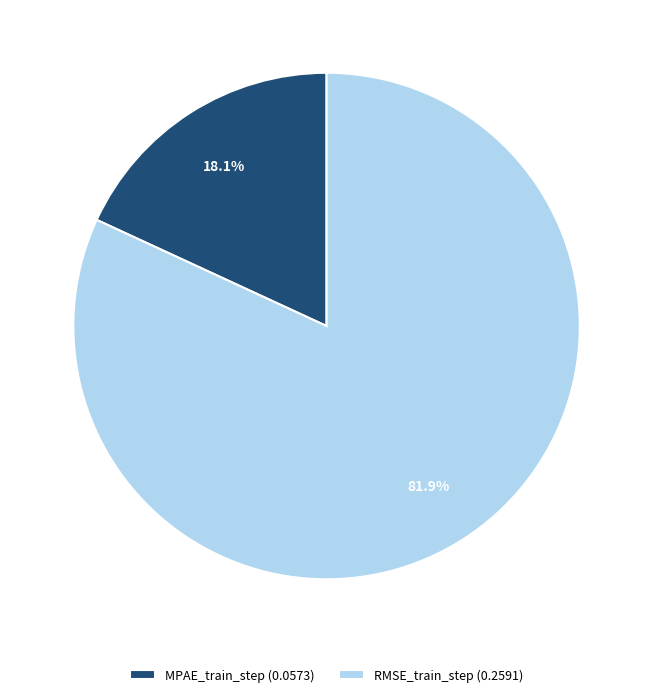

Between MPAE_train_step and RMSE_train_step, which is larger?

RMSE_train_step